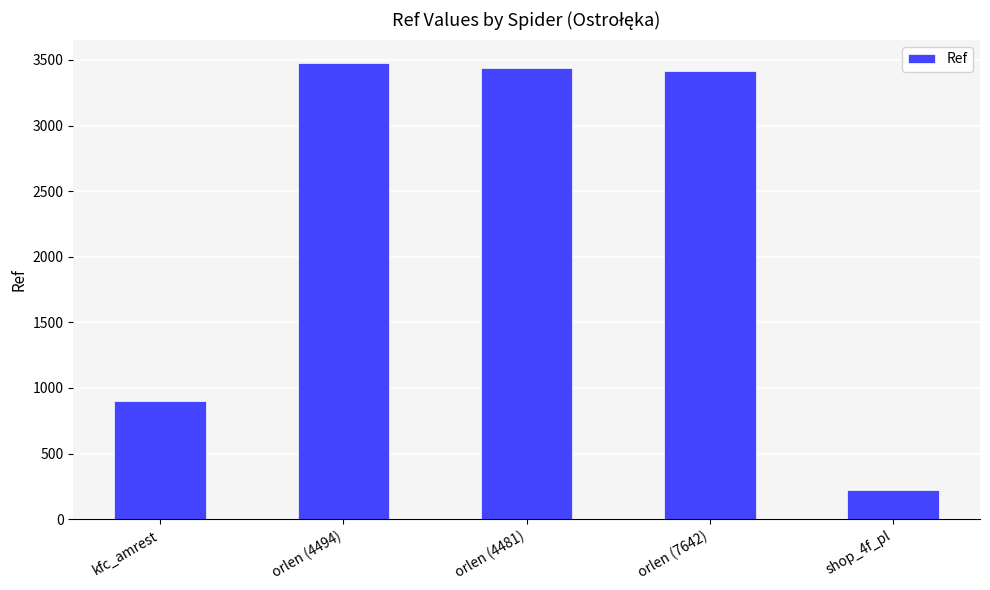

At which label does the data first exceed 3413?

orlen (4494)